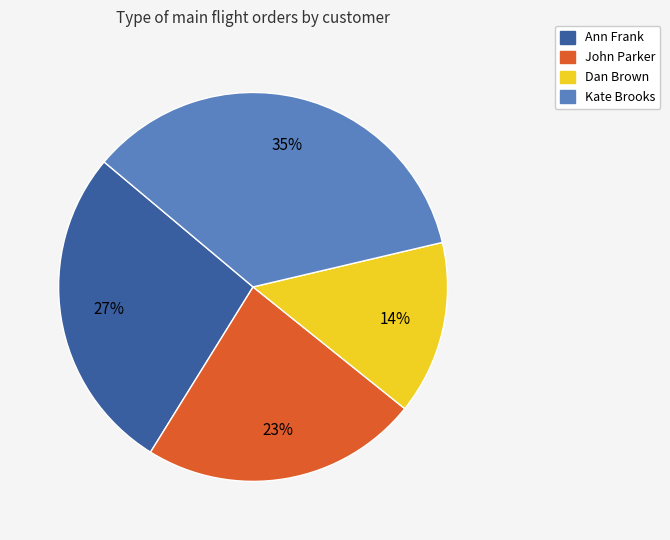

Combined, do Dan Brown and John Parker account for over 50%?

No